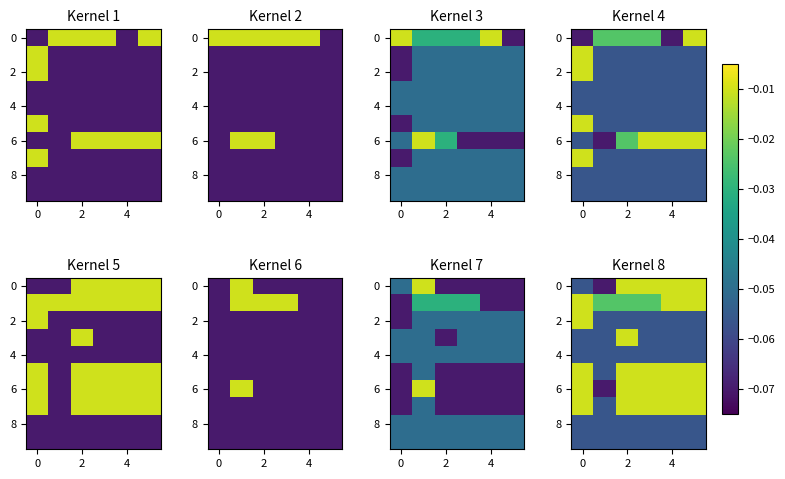

Which label corresponds to the largest value in the chart?

2